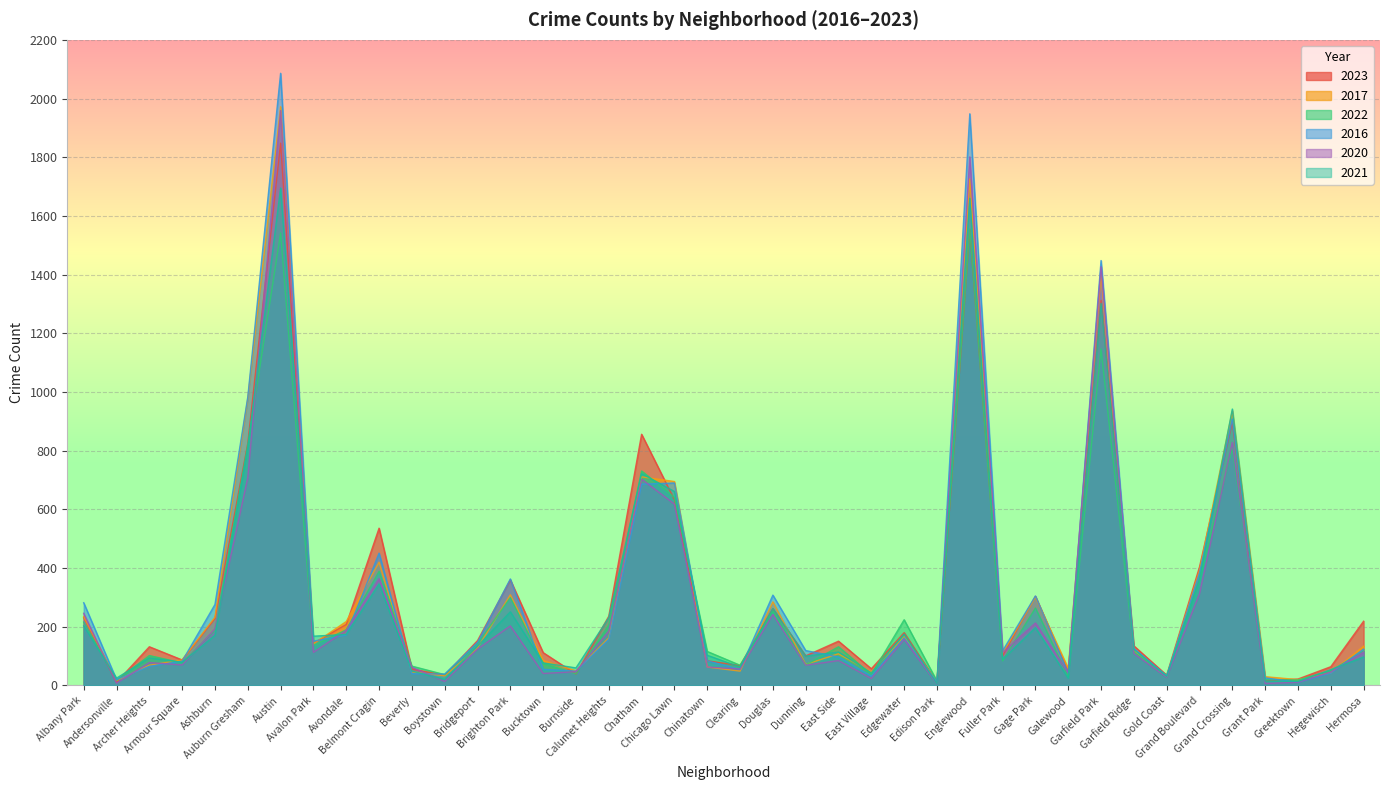

What is the sum of the 2022 values at Edison Park and Belmont Cragin?

404